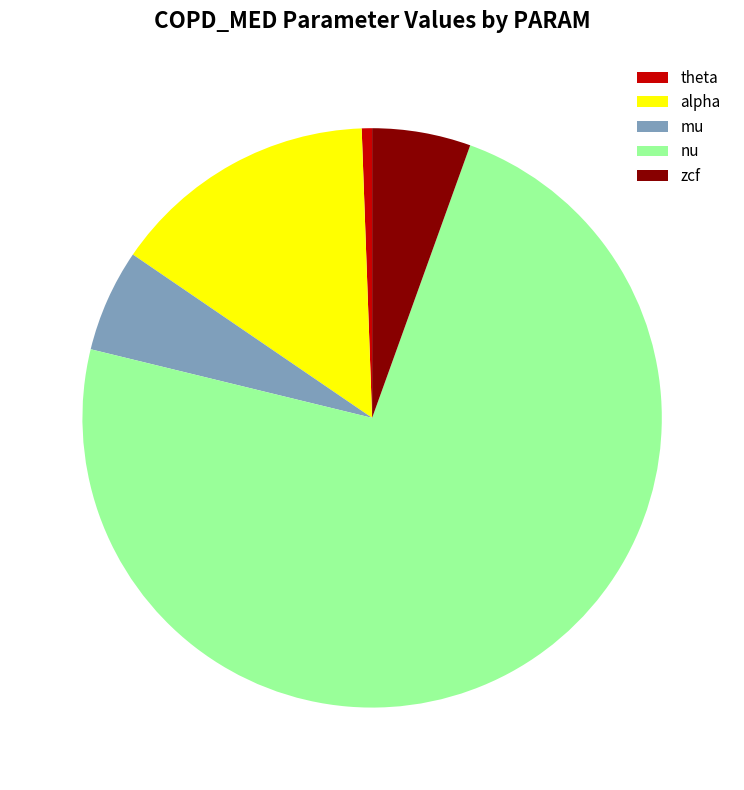

Is nu the majority of the pie?

Yes